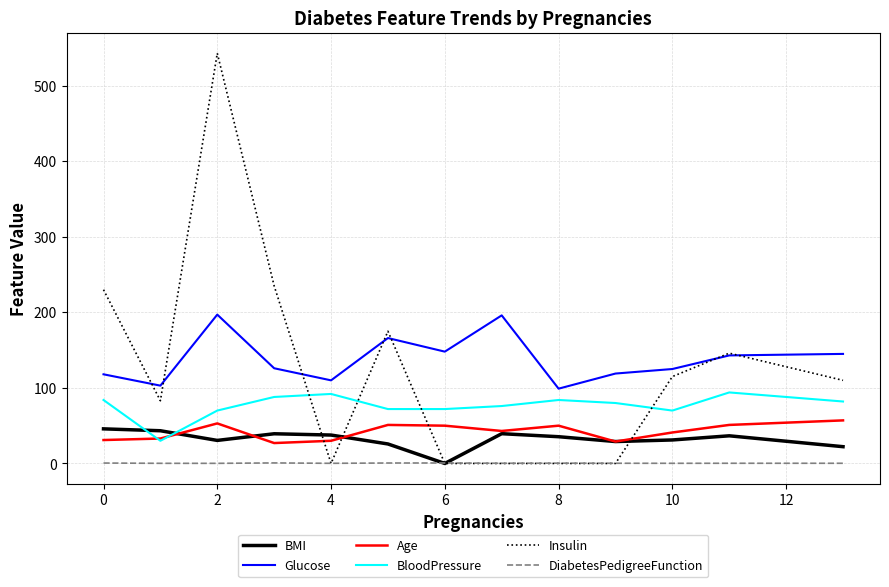

What is the minimum value for BloodPressure?

30.0